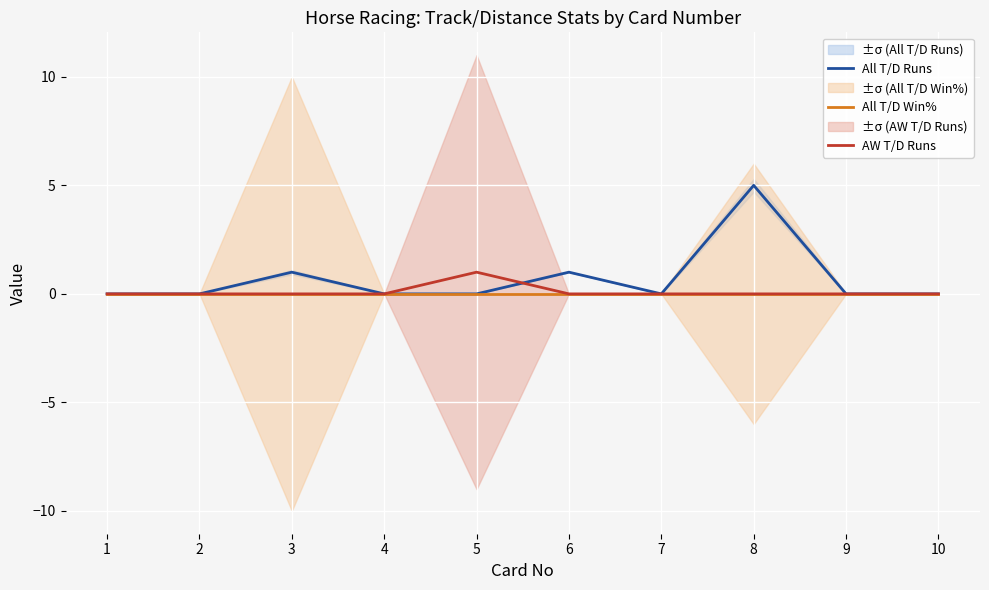

Reading right to left, extract all data points from this chart.

All T/D Runs: 0	0	5	0	1	0	0	1	0	0
All T/D Win%: 0	0	0	0	0	0	0	0	0	0
AW T/D Runs: 0	0	0	0	0	1	0	0	0	0